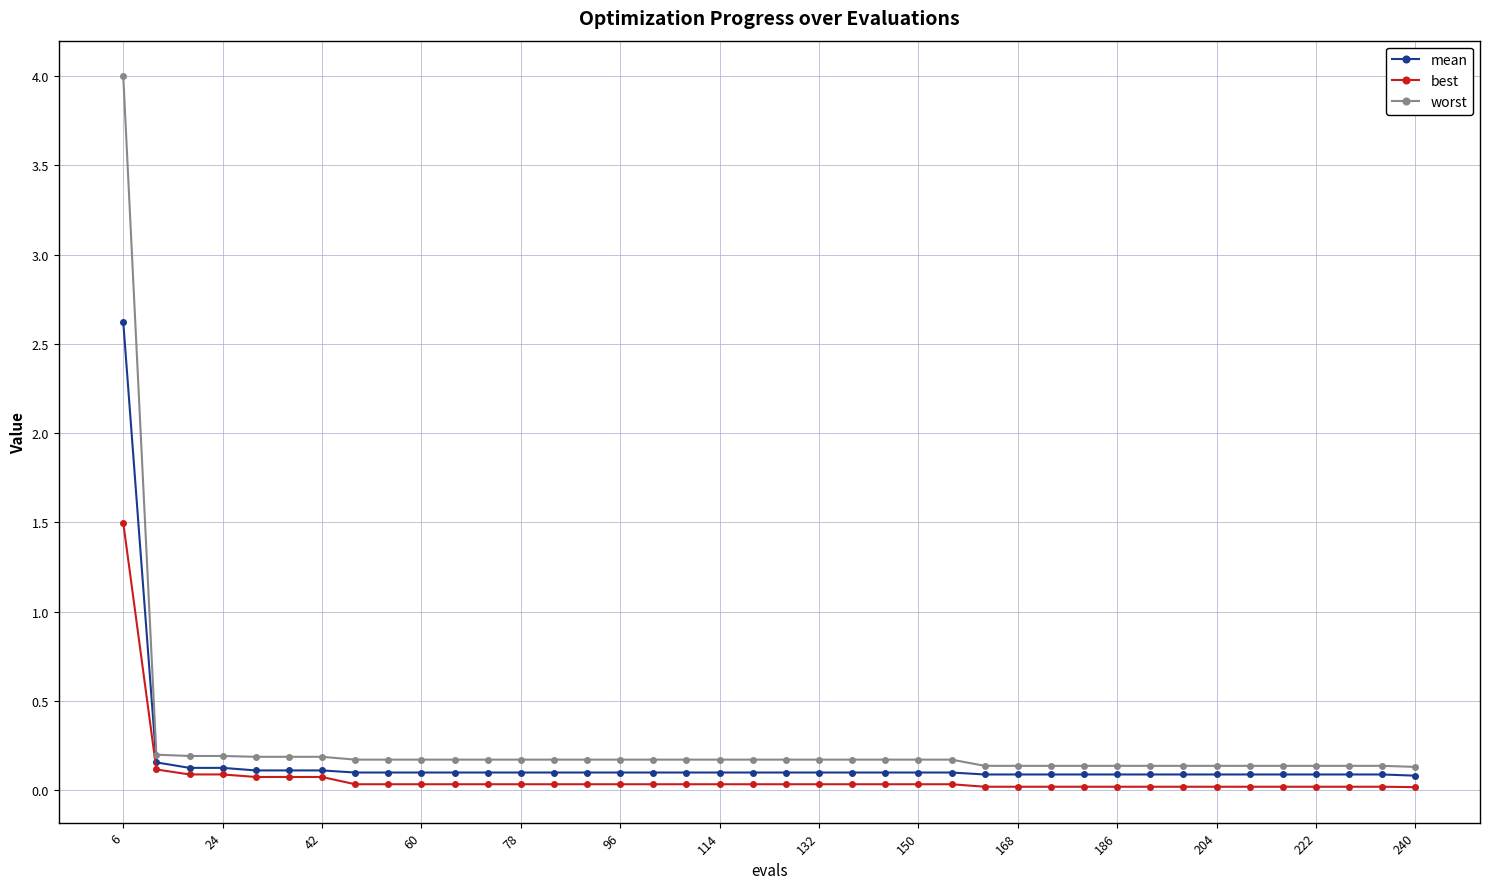

True or false: worst and best cross at least once.

False